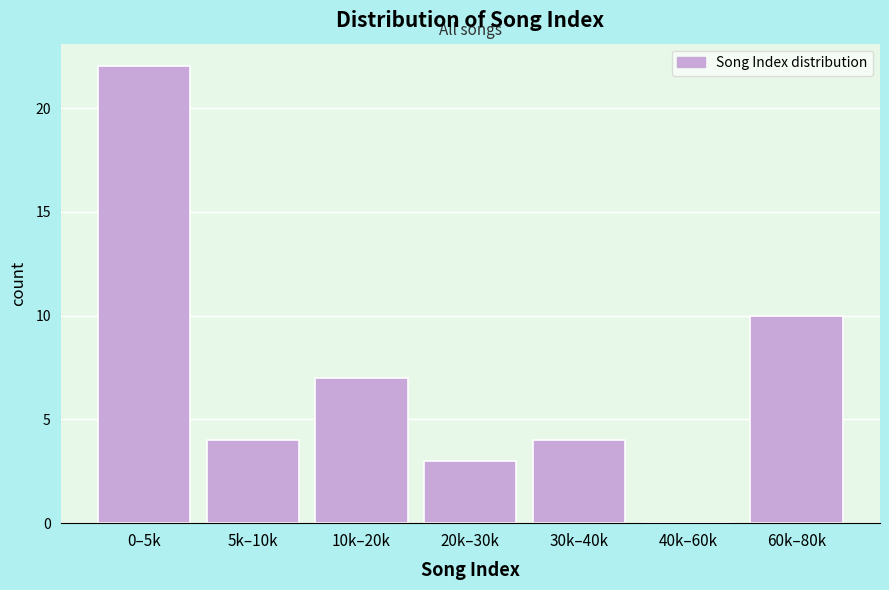

Reading left to right, extract all data points from this chart.

0–5k=22	5k–10k=4	10k–20k=7	20k–30k=3	30k–40k=4	40k–60k=0	60k–80k=10